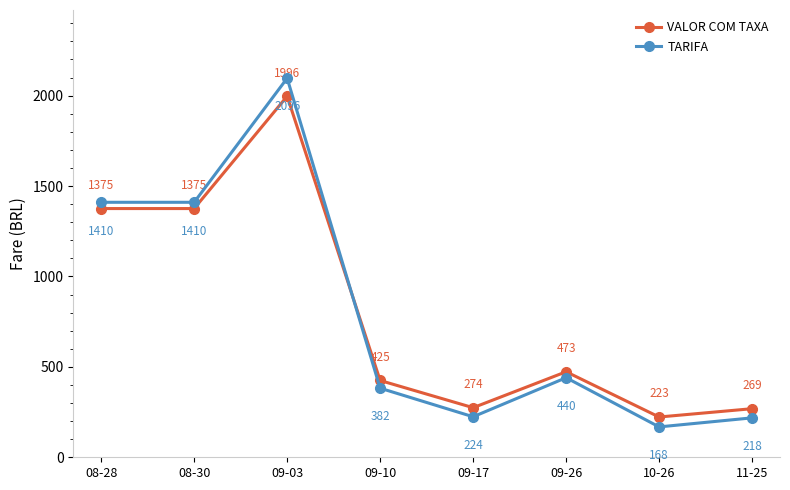

At which category is the sum across all series the highest?

09-03